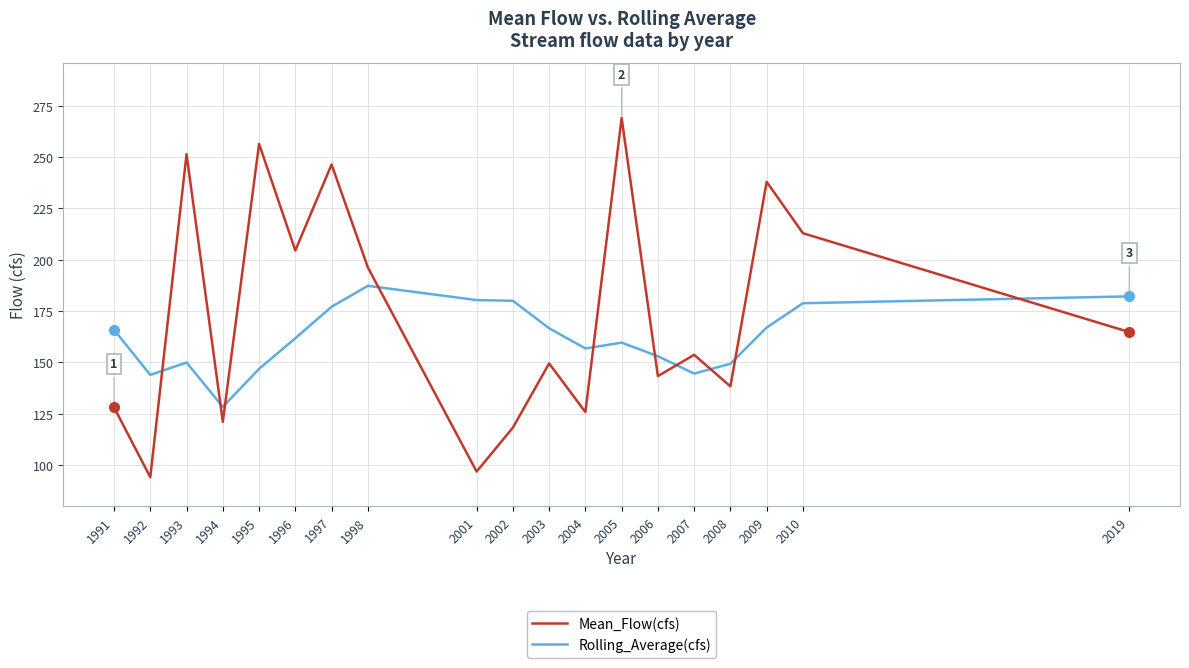

Read the Mean_Flow(cfs) value at 2007.

153.6